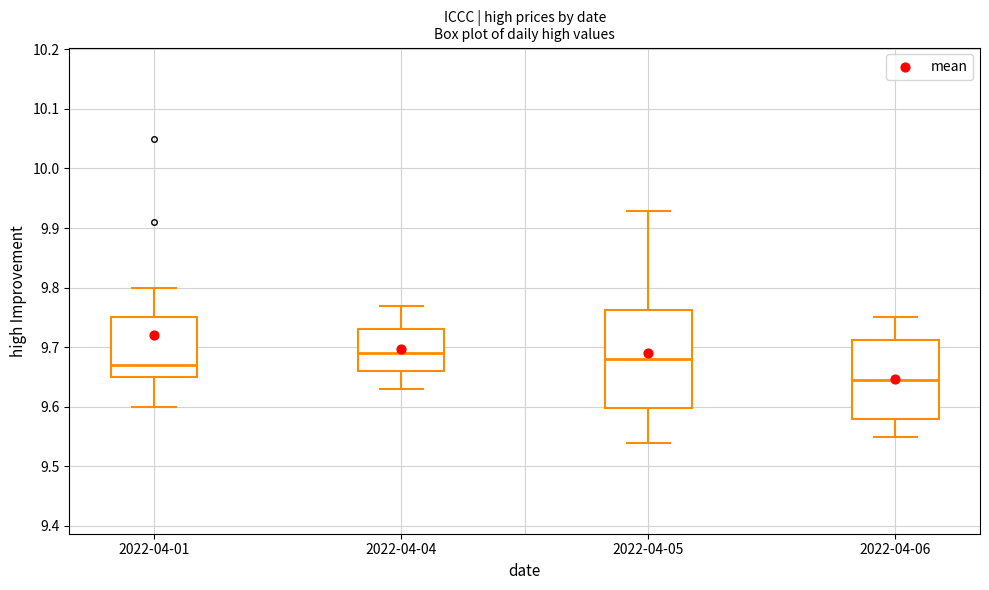

Where is the upper edge of the box for 2022-04-06 on the y-axis? The values are not printed on the chart, so give them approximately, as read against the axis.

9.71